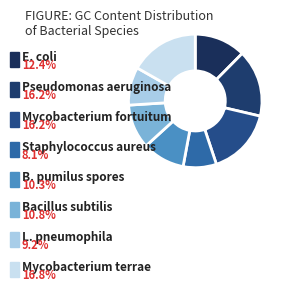

Which category has the biggest portion of the pie?

Mycobacterium terrae